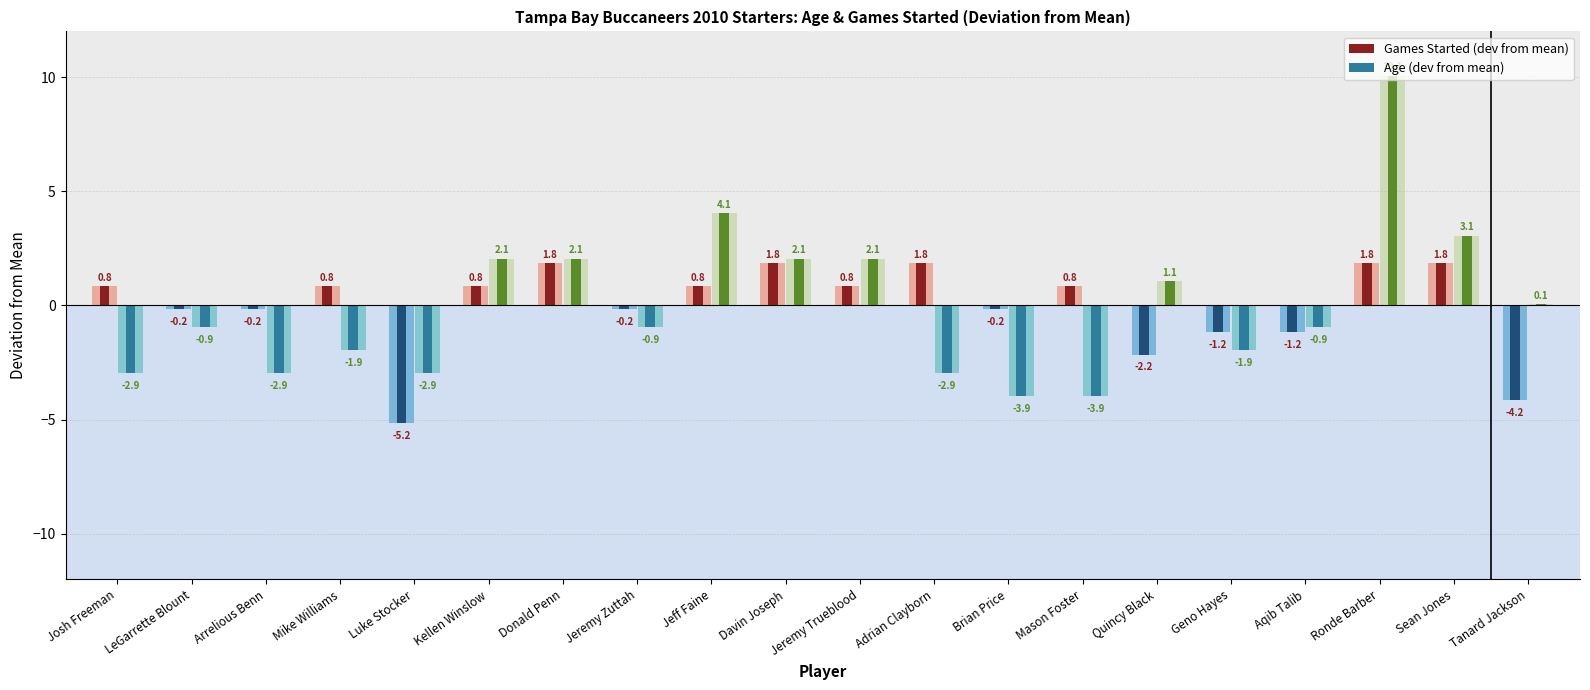

What is the difference between the maximum and second lowest values in the Age (dev from mean) series?

14.0